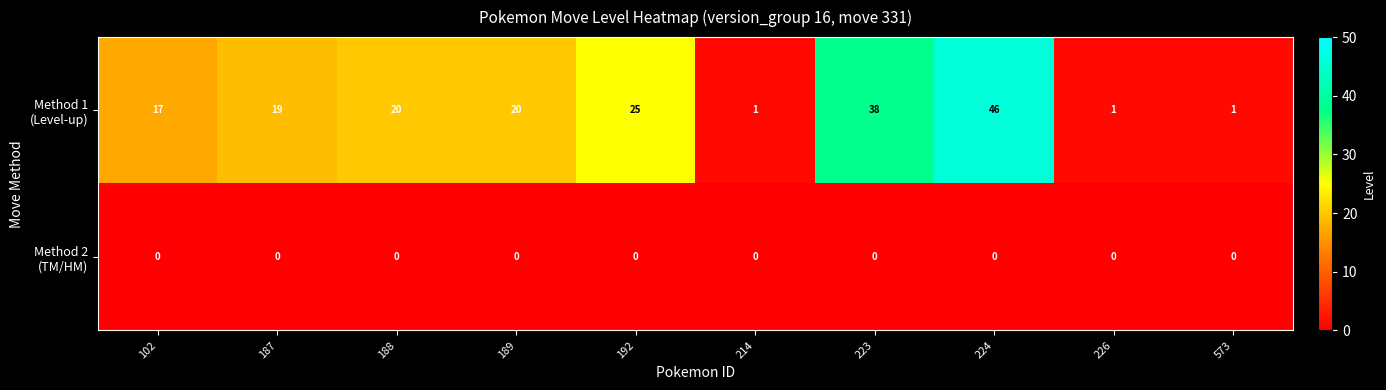

Count the number of data series in this chart.

2